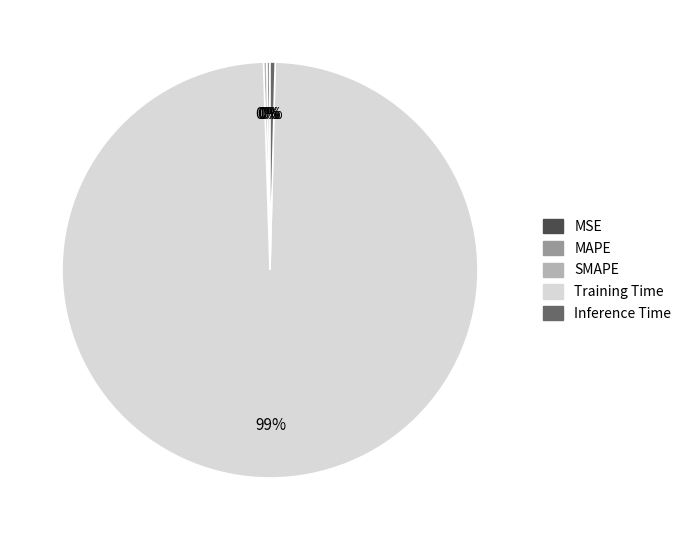

Is it true that Inference Time is 0% of the pie?

True